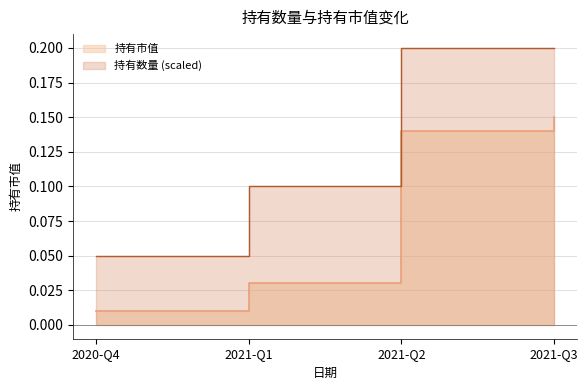

What is the label of the 2nd point from the right?

2021-Q2